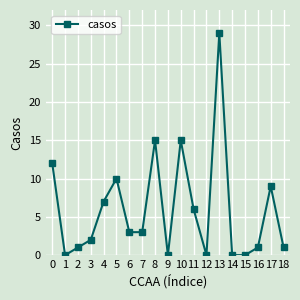

How many points are higher than both their immediate neighbors (excluding endpoints)?

5